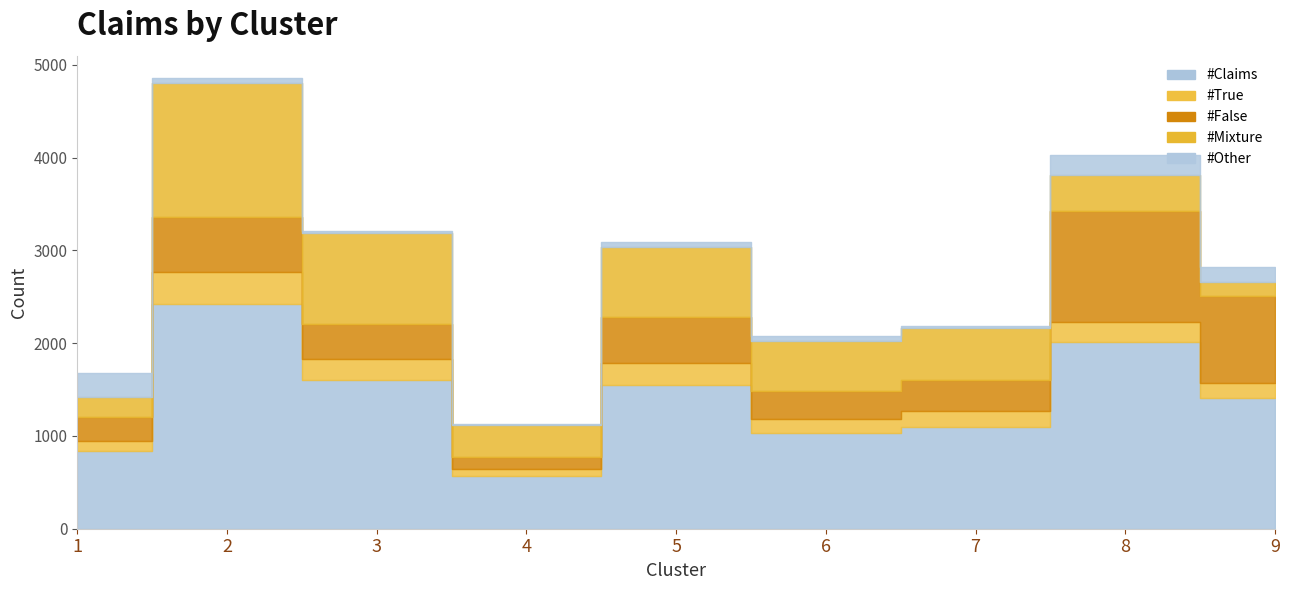

What is the difference between the maximum and minimum values in the #Mixture series?

1288